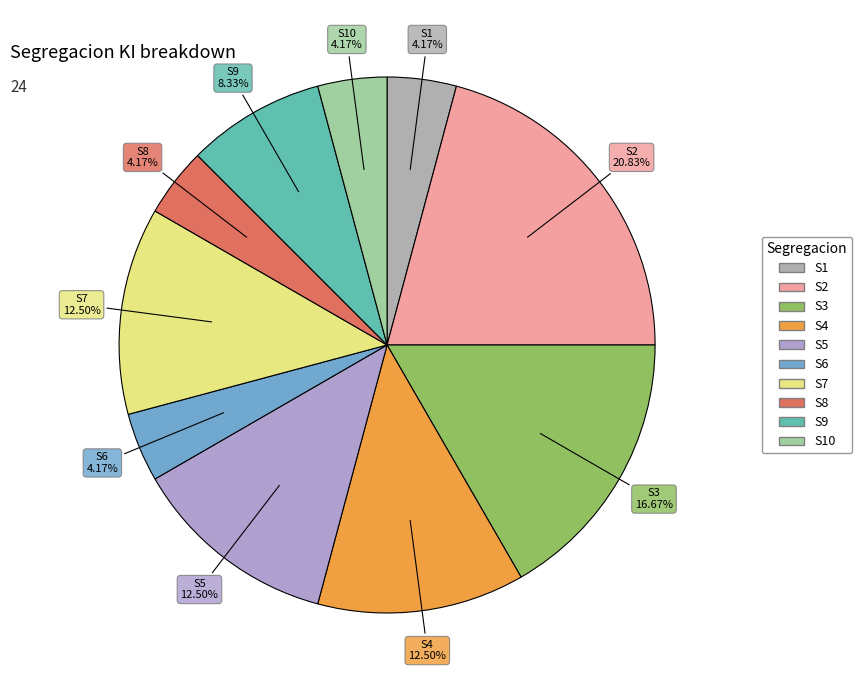

Which has a higher value, S3 or S9?

S3